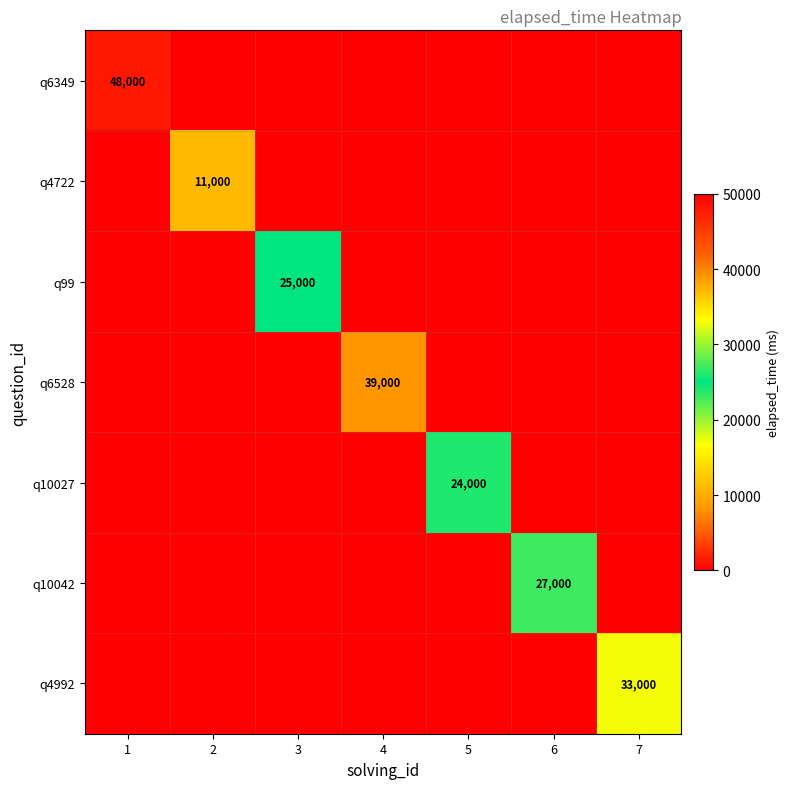

True or false: q4722 has a value of 4130 at 5.

False